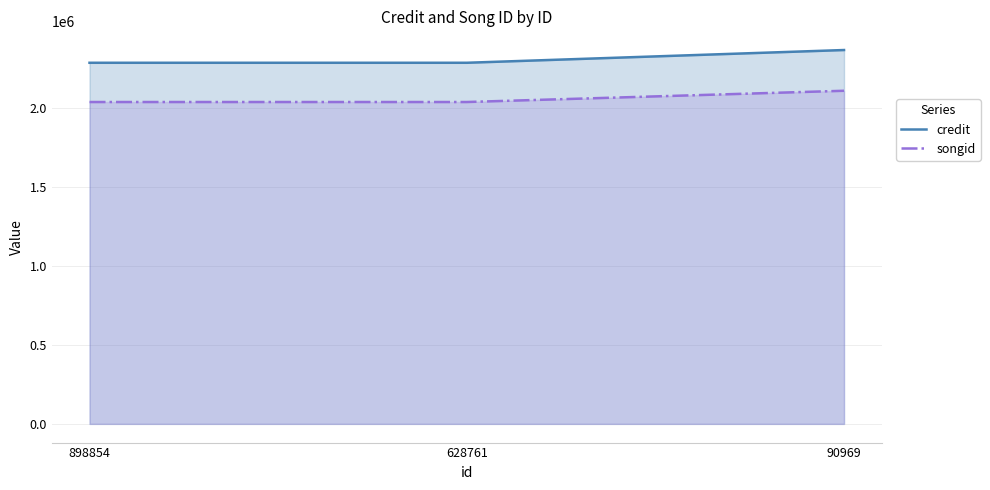

Reading right to left, what are all the values shown in this chart?

credit: 2363957	2283370	2283370
songid: 2106403	2035261	2035261